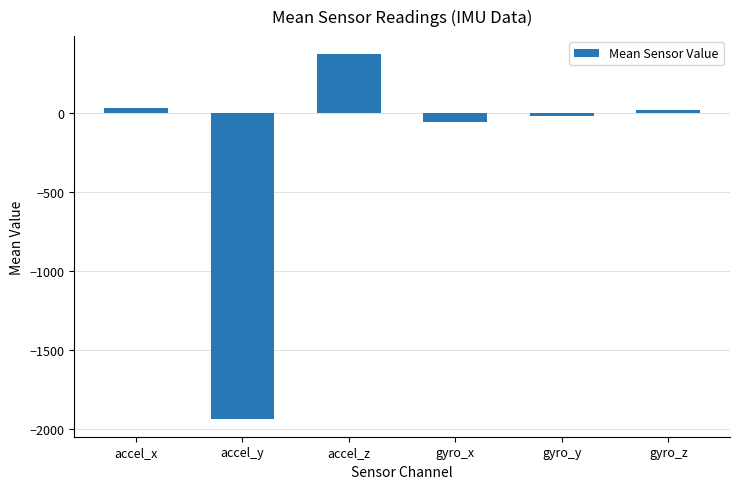

True or false: the data shows -1931.4 at accel_y.

True